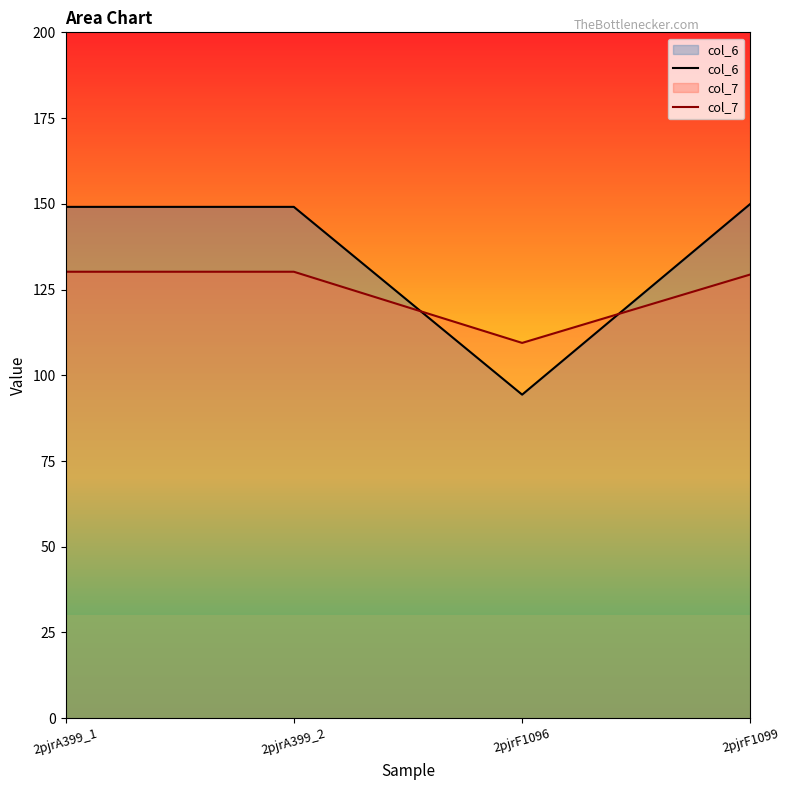

What value does the col_7 series have at 2pjrF1096?

109.4